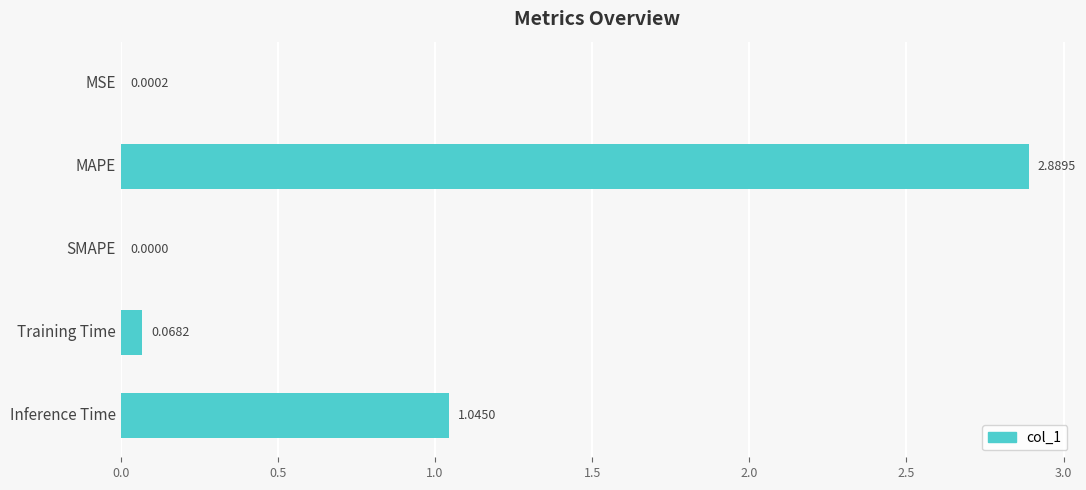

Where is the data nearest to the value 1?

Inference Time